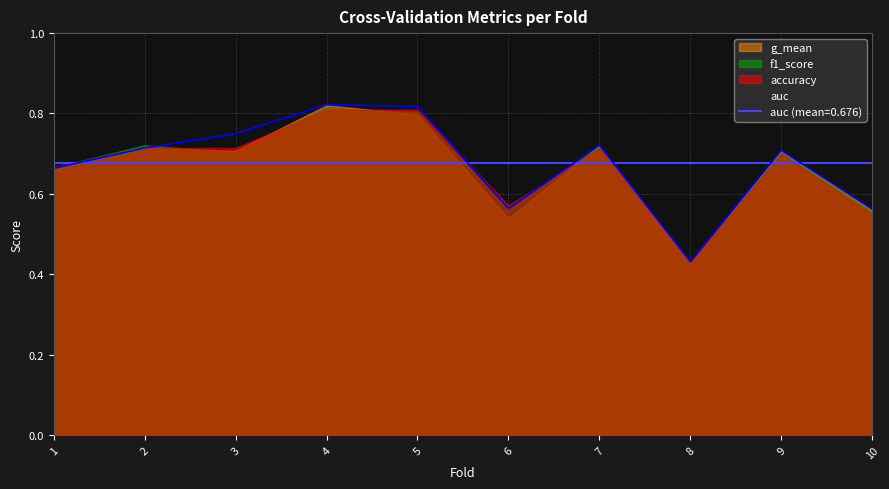

Where is the first local minimum for accuracy?

6